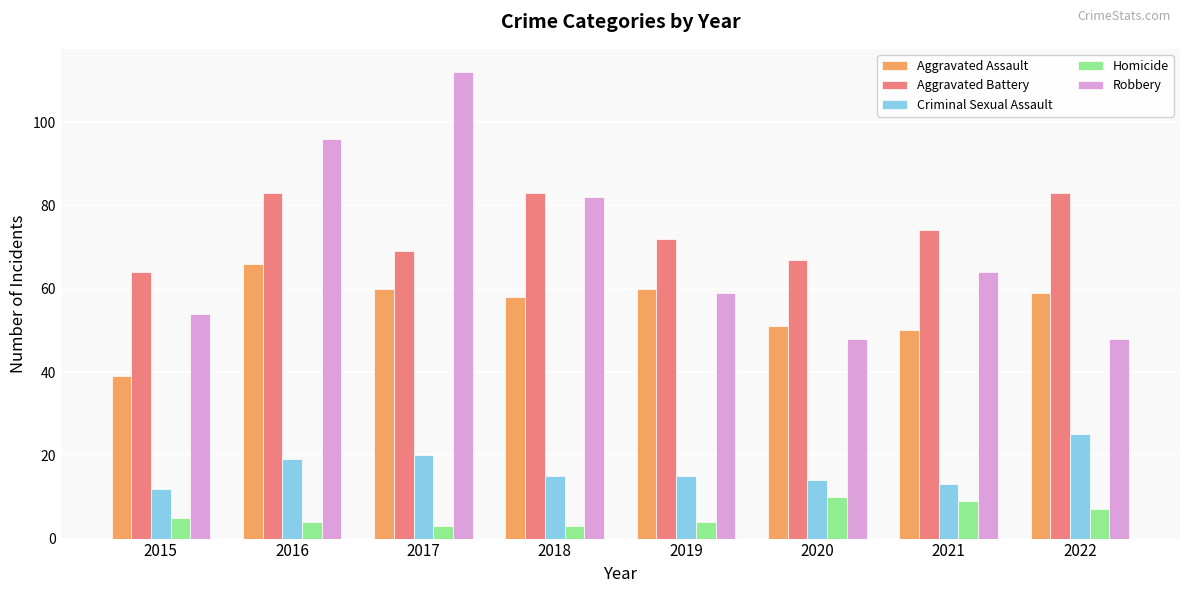

What is the sum of all Robbery values?

563